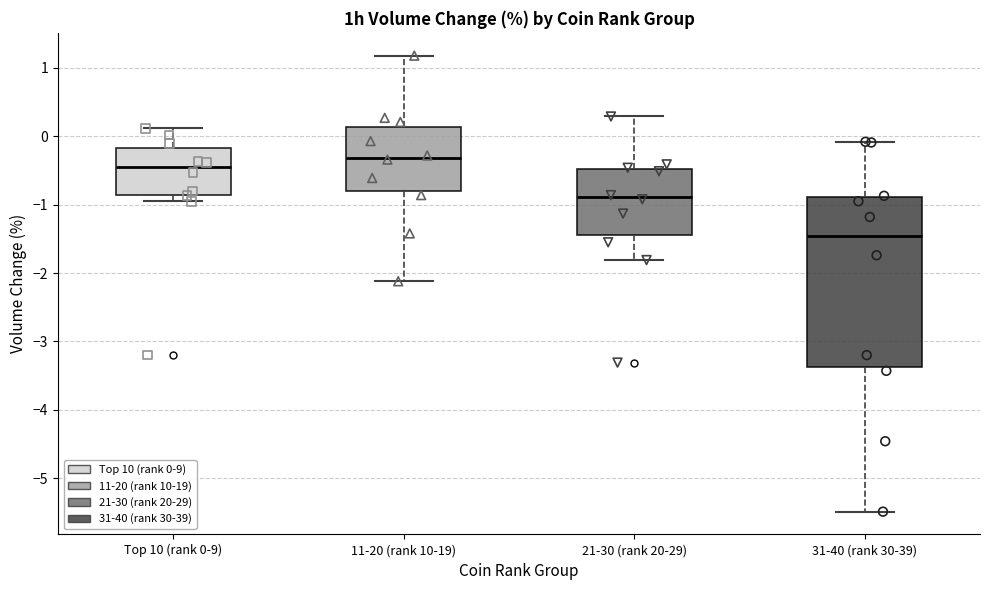

Where does the lower whisker of the box for 21-30 (rank 20-29) end on the y-axis? The values are not printed on the chart, so give them approximately, as read against the axis.

-1.8